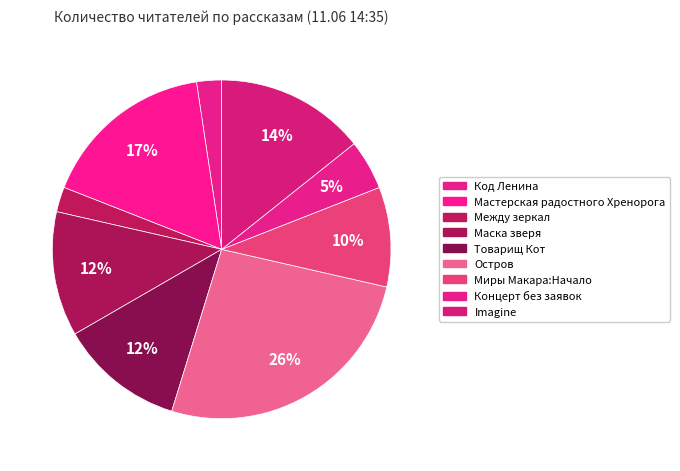

Is it true that Концерт без заявок is 1% of the pie?

False